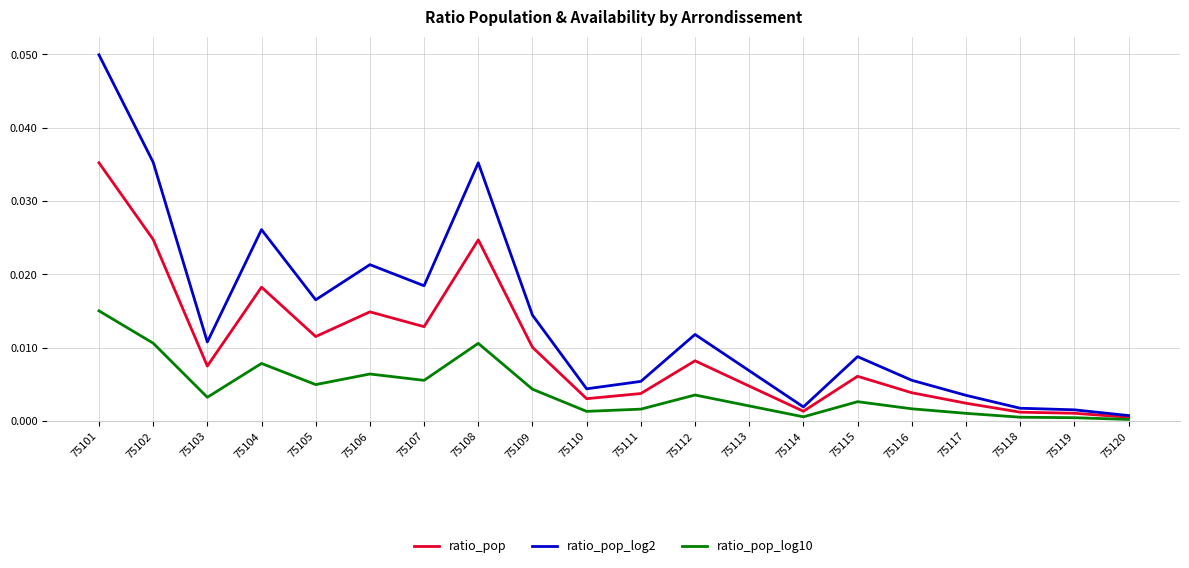

List the series in order of their overall mean, highest first.

ratio_pop_log2, ratio_pop, ratio_pop_log10